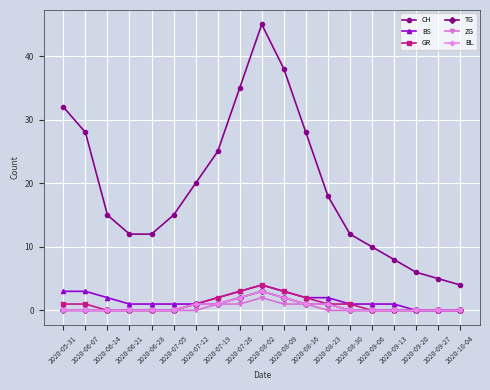

Is this an area chart (filled region under the line)?

No